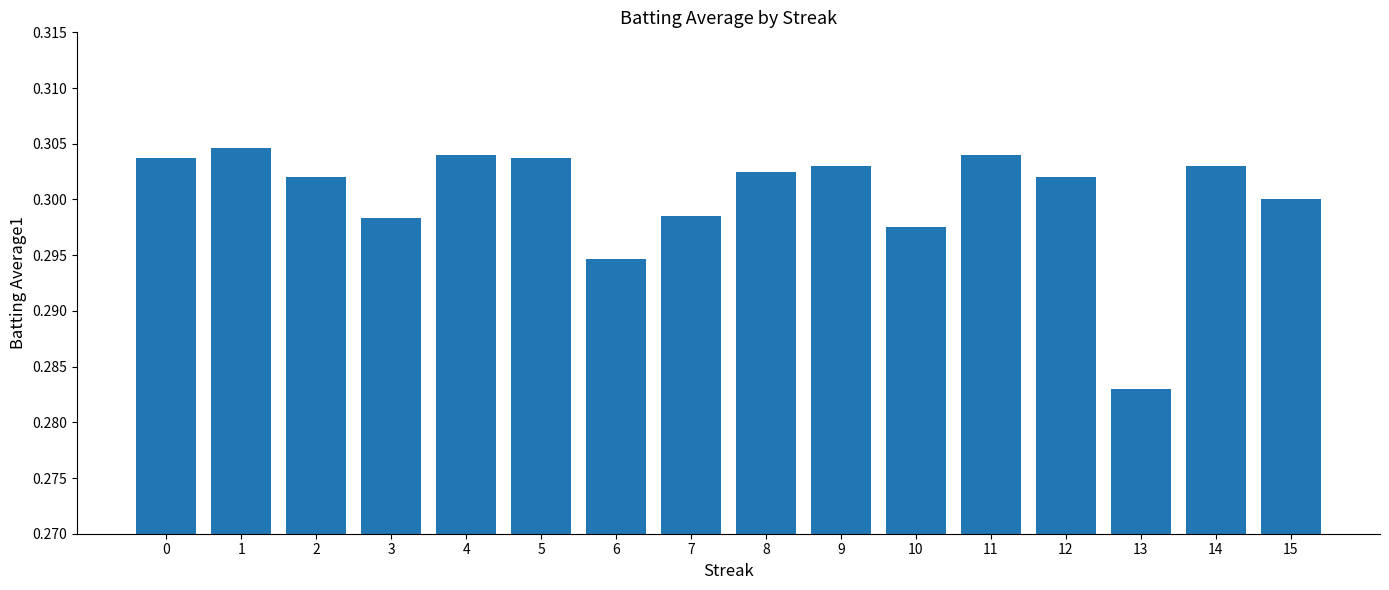

Which has a higher value, 9 or 13?

9